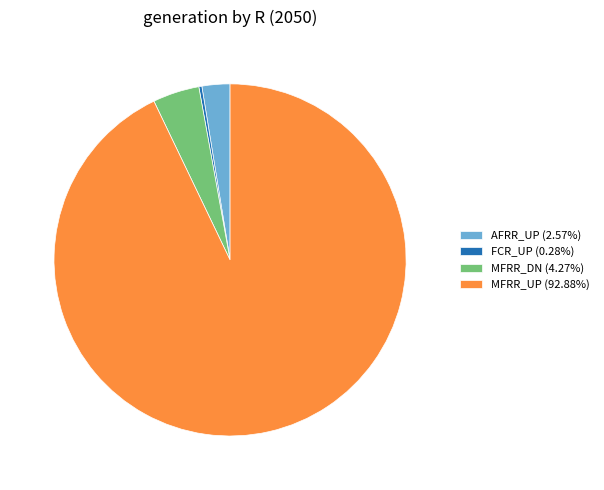

Does any single category account for the majority?

Yes